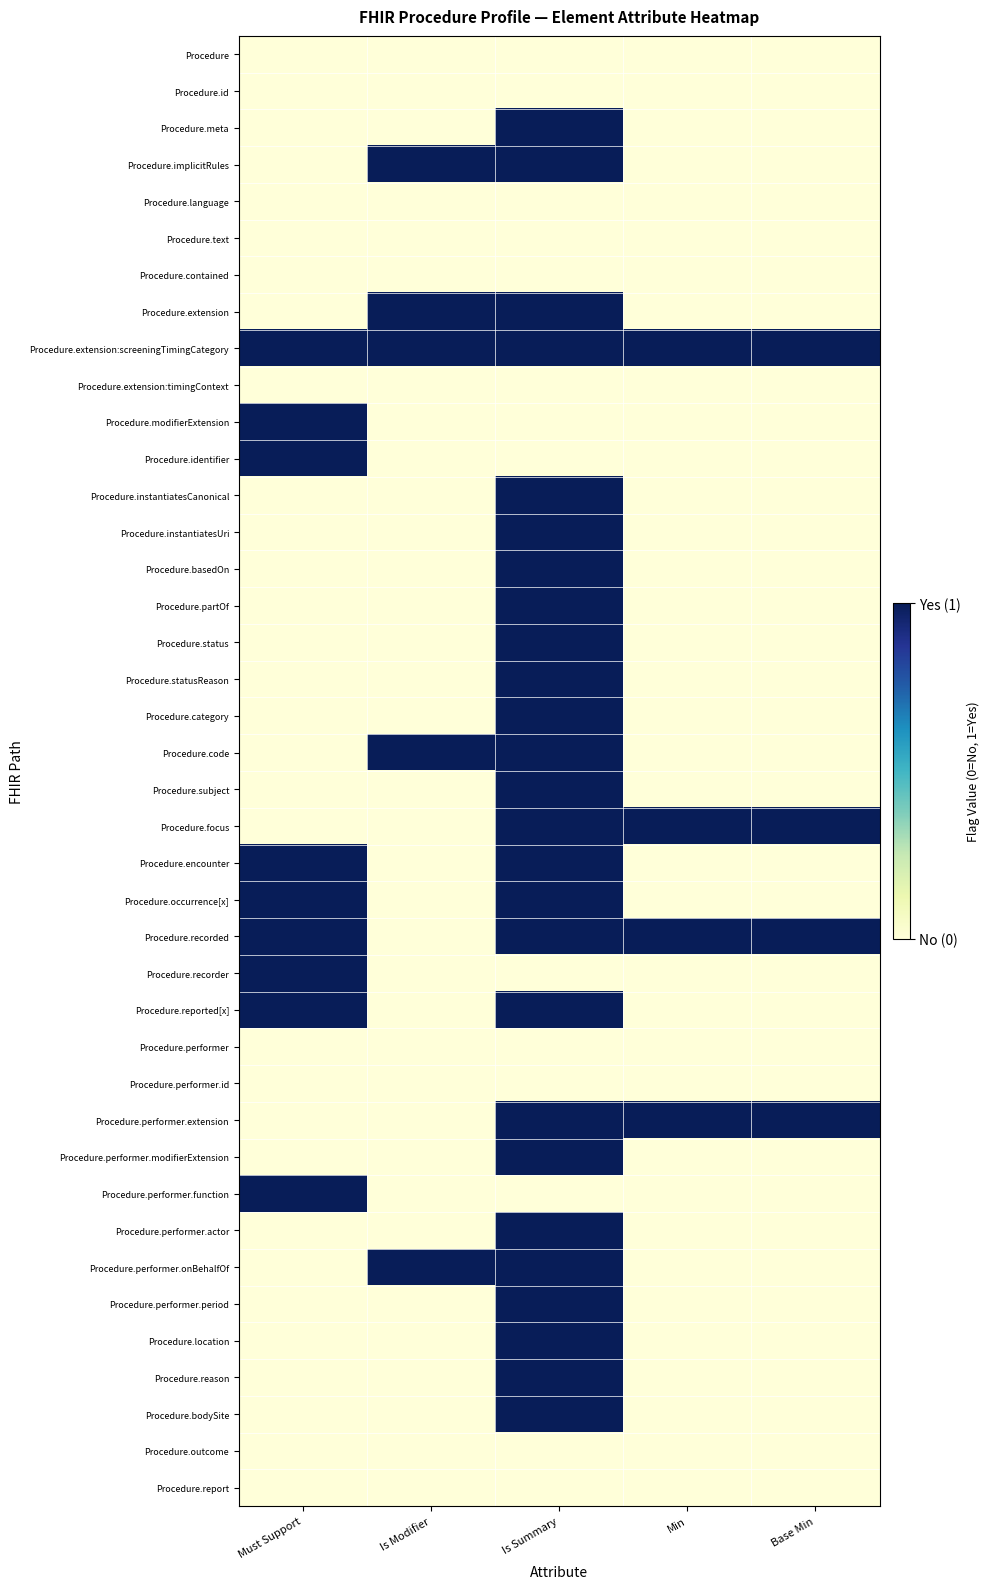

List the series in order of their peak value, lowest first.

Procedure, Procedure.id, Procedure.language, Procedure.text, Procedure.contained, Procedure.extension:timingContext, Procedure.performer, Procedure.performer.id, Procedure.outcome, Procedure.report, Procedure.meta, Procedure.implicitRules, Procedure.extension, Procedure.extension:screeningTimingCategory, Procedure.modifierExtension, Procedure.identifier, Procedure.instantiatesCanonical, Procedure.instantiatesUri, Procedure.basedOn, Procedure.partOf, Procedure.status, Procedure.statusReason, Procedure.category, Procedure.code, Procedure.subject, Procedure.focus, Procedure.encounter, Procedure.occurrence[x], Procedure.recorded, Procedure.recorder, Procedure.reported[x], Procedure.performer.extension, Procedure.performer.modifierExtension, Procedure.performer.function, Procedure.performer.actor, Procedure.performer.onBehalfOf, Procedure.performer.period, Procedure.location, Procedure.reason, Procedure.bodySite